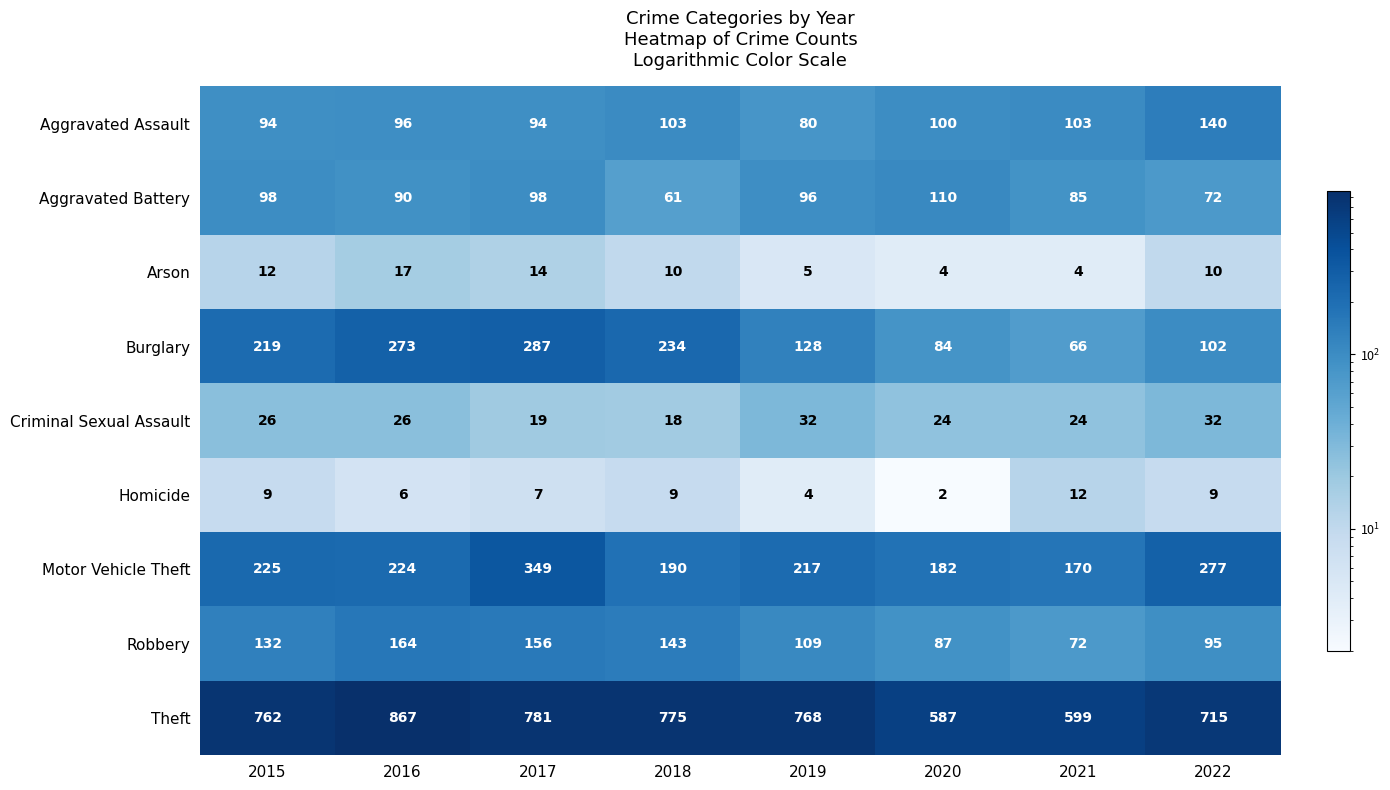

What is the difference between the second highest and minimum values in the Burglary series?

207